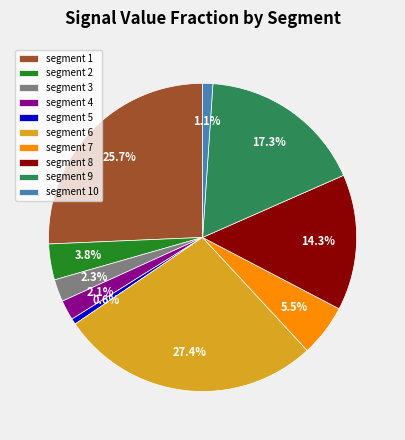

Does segment 3 account for over 50% of the chart?

No